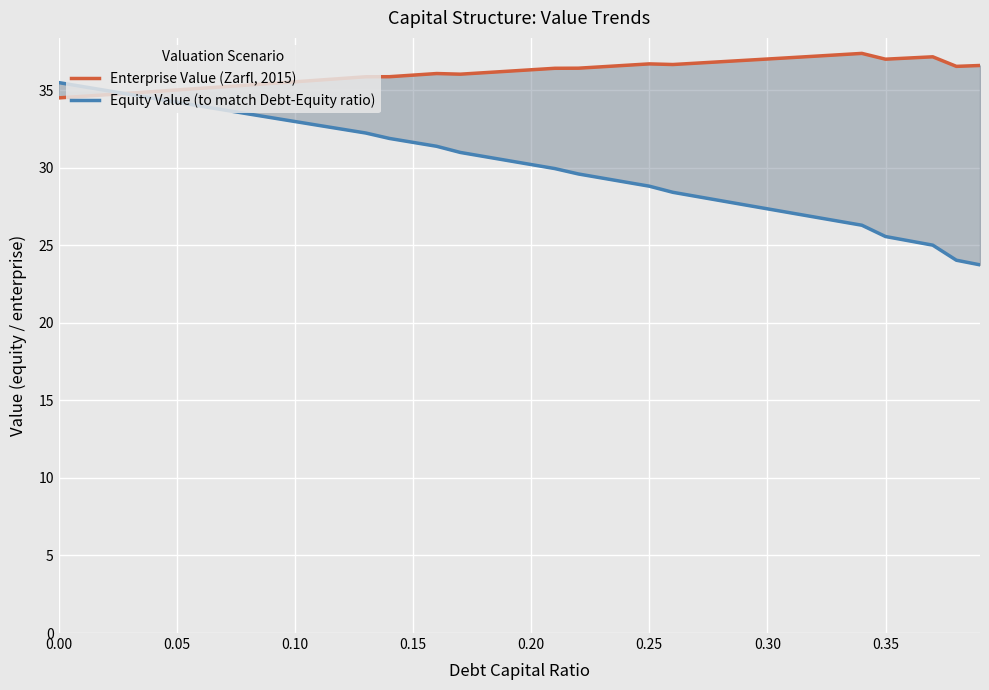

How many times do Equity Value (to match Debt-Equity ratio) and Enterprise Value (Zarfl, 2015) cross each other?

1